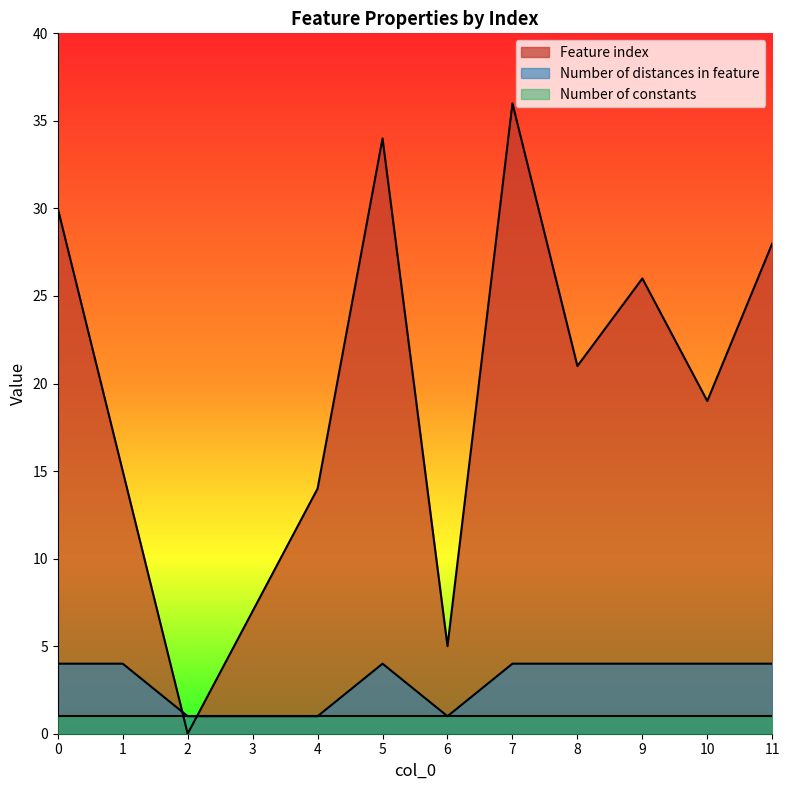

What are all the series names shown in the legend?

Feature index, Number of distances in feature, Number of constants